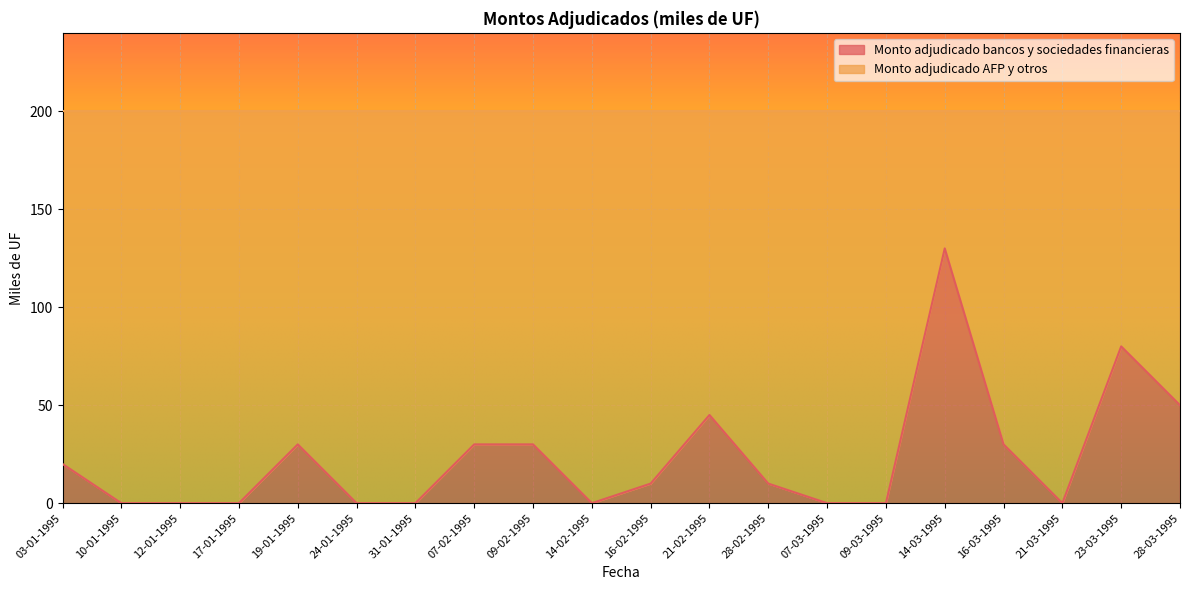

Where does the data first go above 10?

03-01-1995